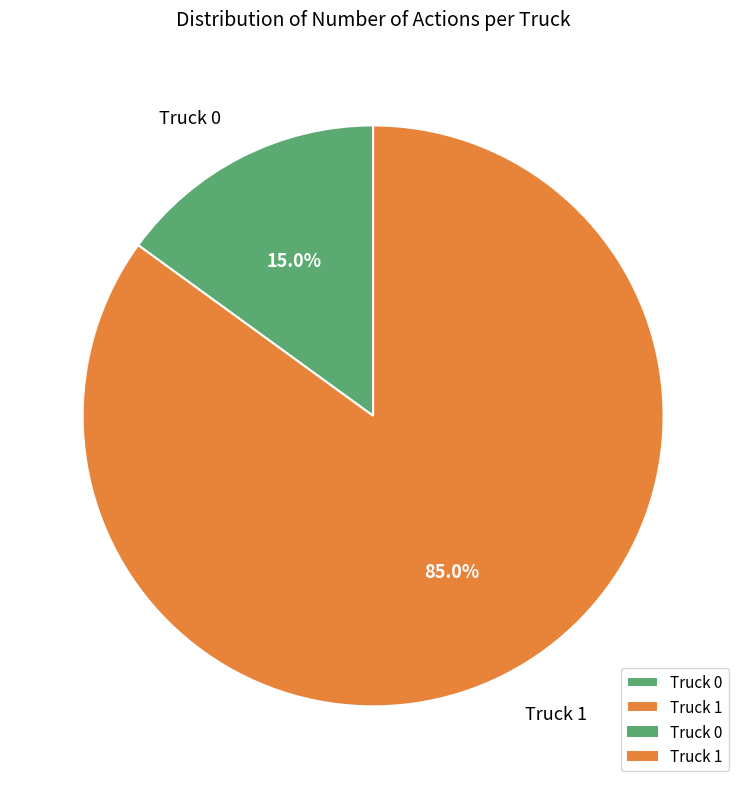

How many slices are in this pie chart?

2